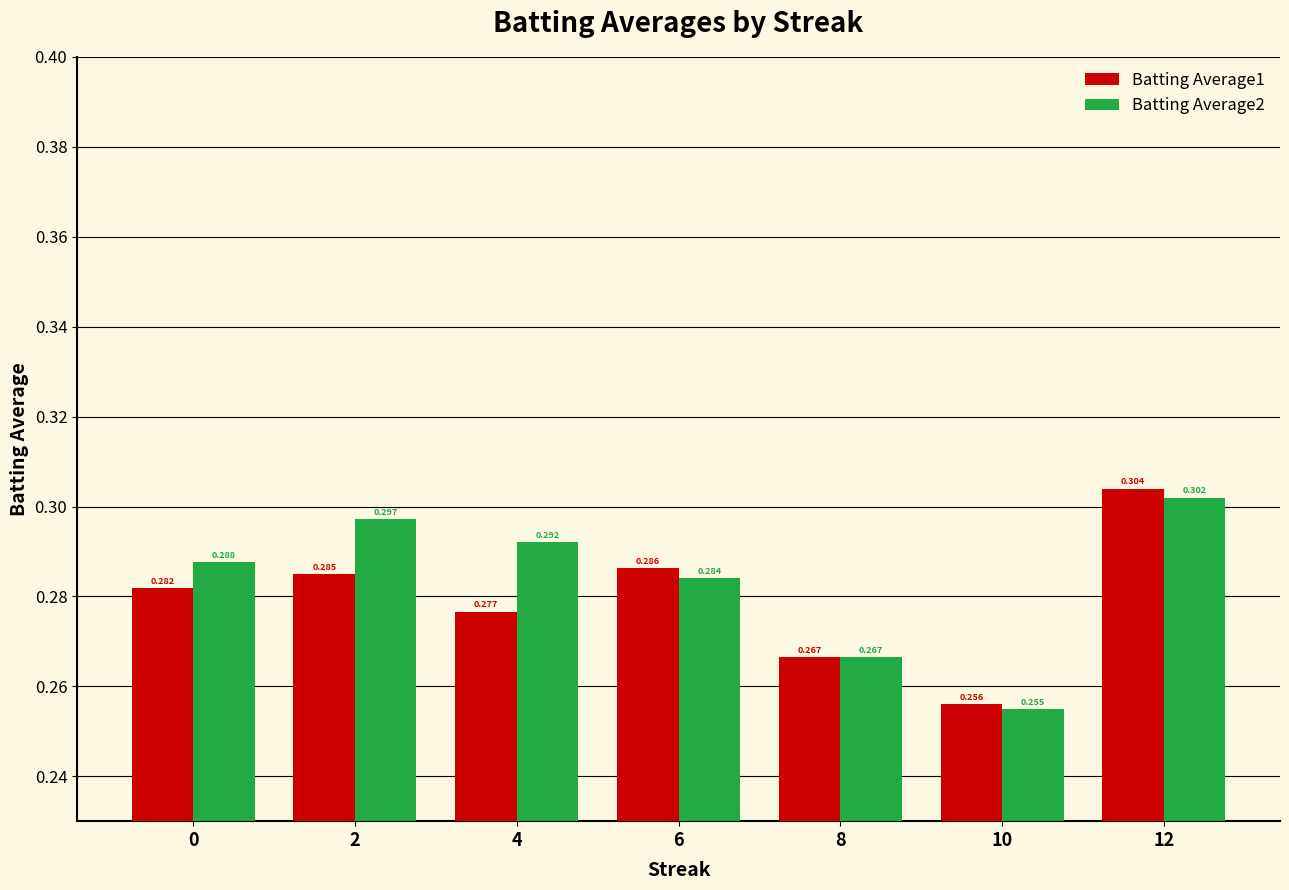

How many Batting Average1 values are between 0 and 1?

7